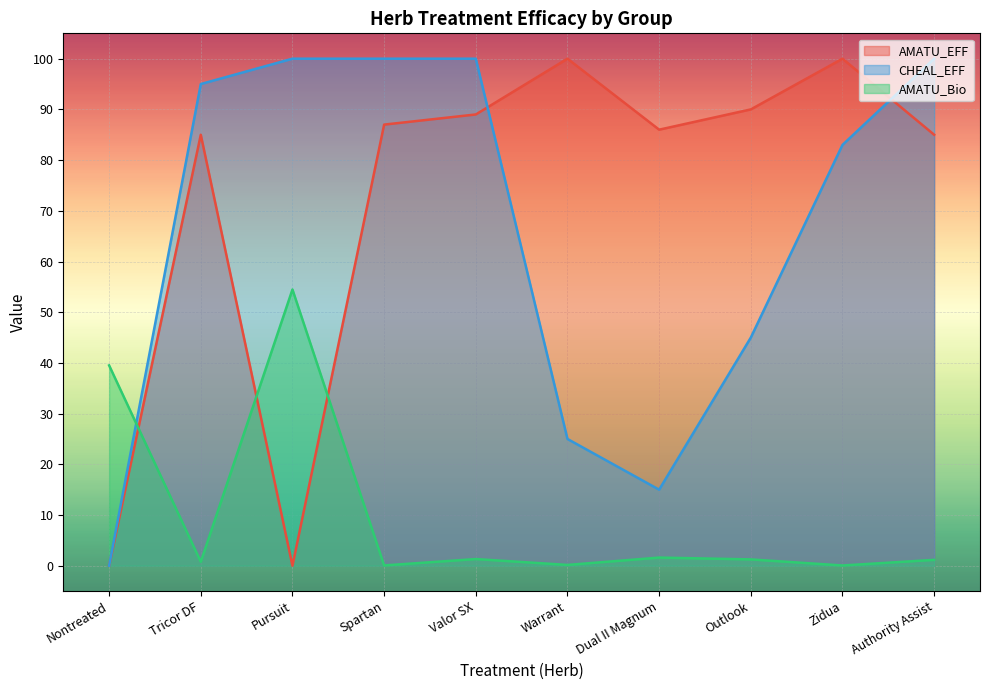

What is the sum of the CHEAL_EFF values at Warrant and Zidua?

108.0